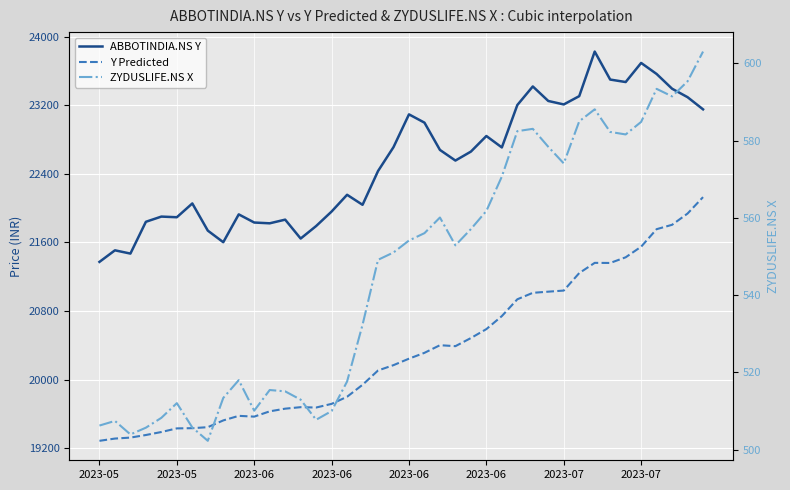

What is the difference between the highest and lowest values at 36?

22971.1